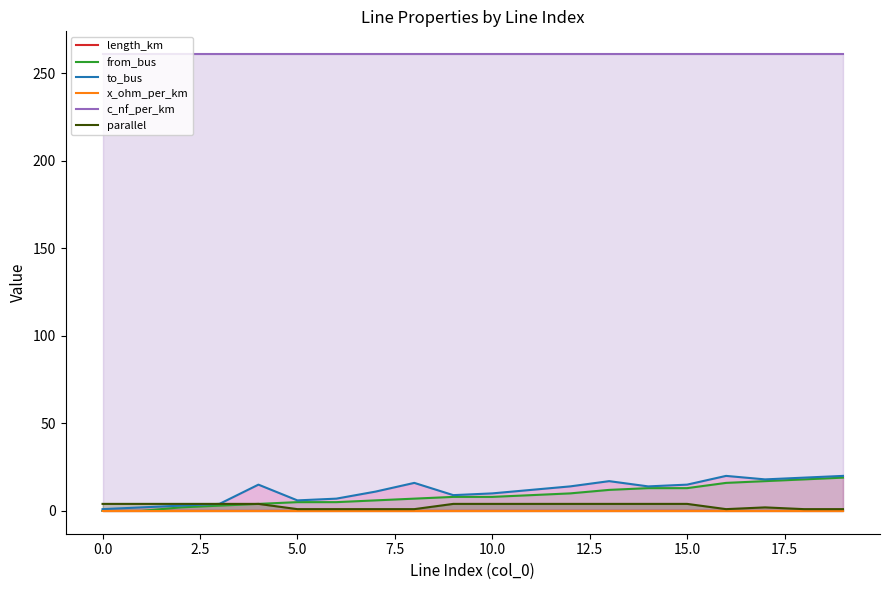

True or false: length_km has more than 2 interior local peaks.

True